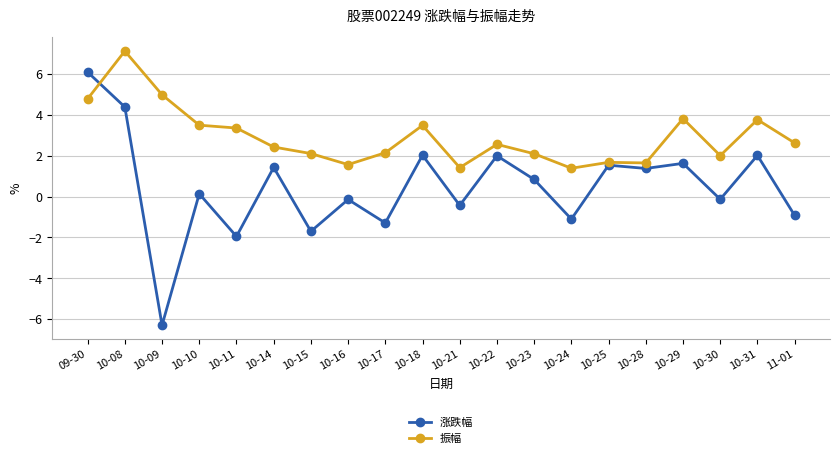

At which label does 涨跌幅 reach its peak?

09-30